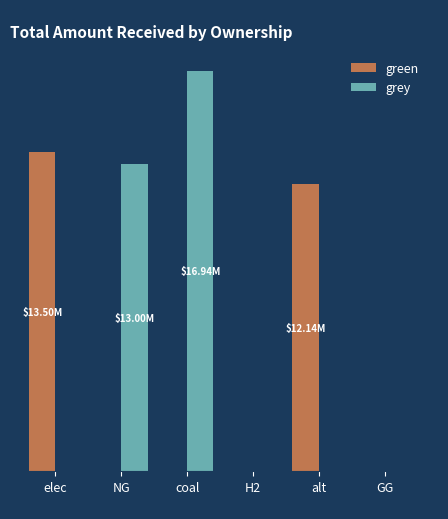

What is the label of the 3rd bar from the right?

H2